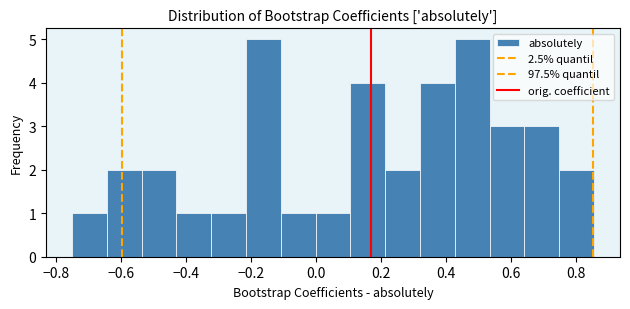

Reading left to right, list every bar in this chart as the range it spans on the x-axis followed by its height. Neither the bar edges nor the heights are printed on the chart, so give them approximately, as read against the axes.

-0.74 to -0.64: 1
-0.64 to -0.54: 2
-0.54 to -0.42: 2
-0.42 to -0.32: 1
-0.32 to -0.22: 1
-0.22 to -0.10: 5
-0.10 to 0.00: 1
0.00 to 0.10: 1
0.10 to 0.22: 4
0.22 to 0.32: 2
0.32 to 0.42: 4
0.42 to 0.54: 5
0.54 to 0.64: 3
0.64 to 0.74: 3
0.74 to 0.86: 2